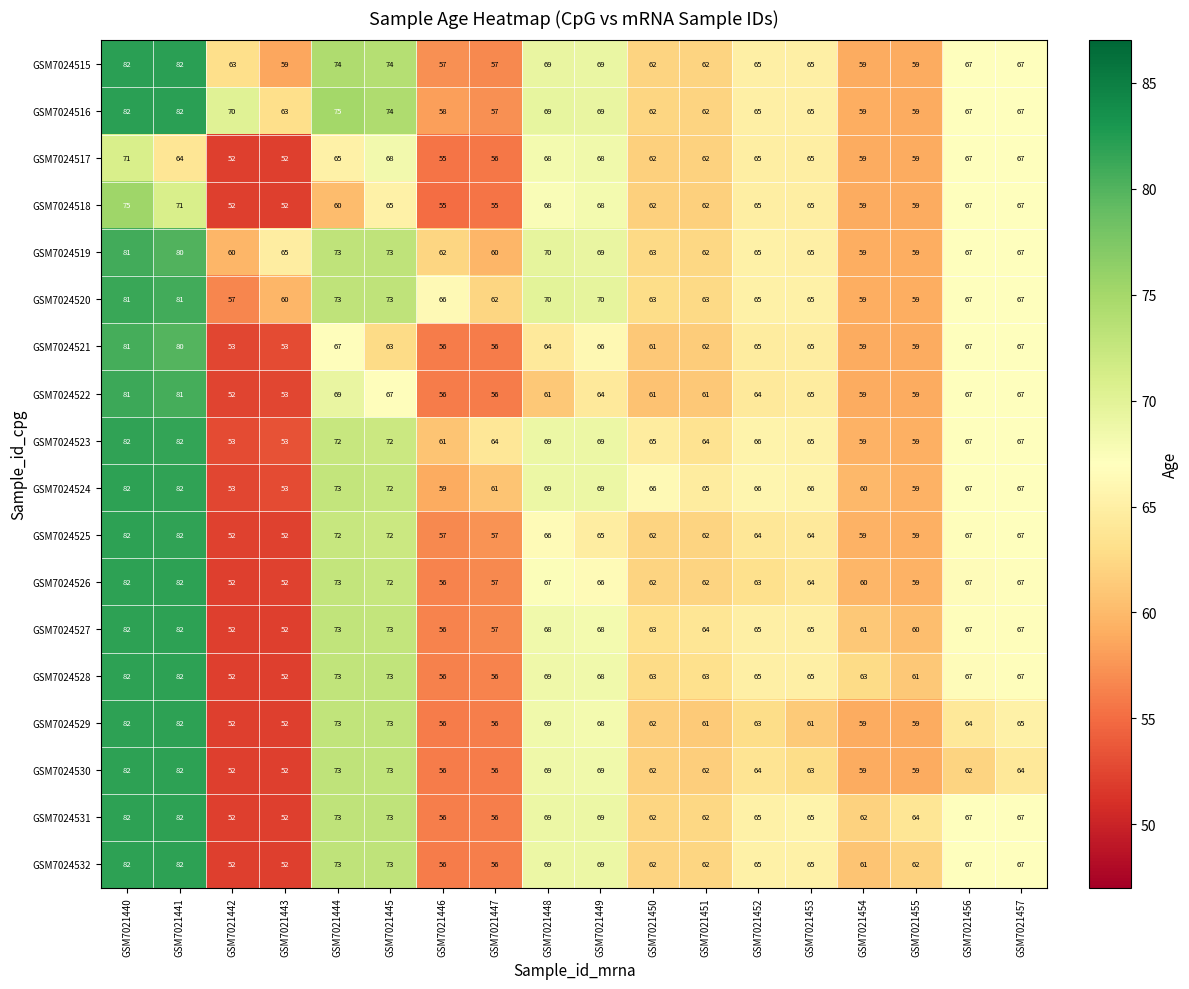

Is it true that GSM7024532 equals 103 at GSM7021455?

False